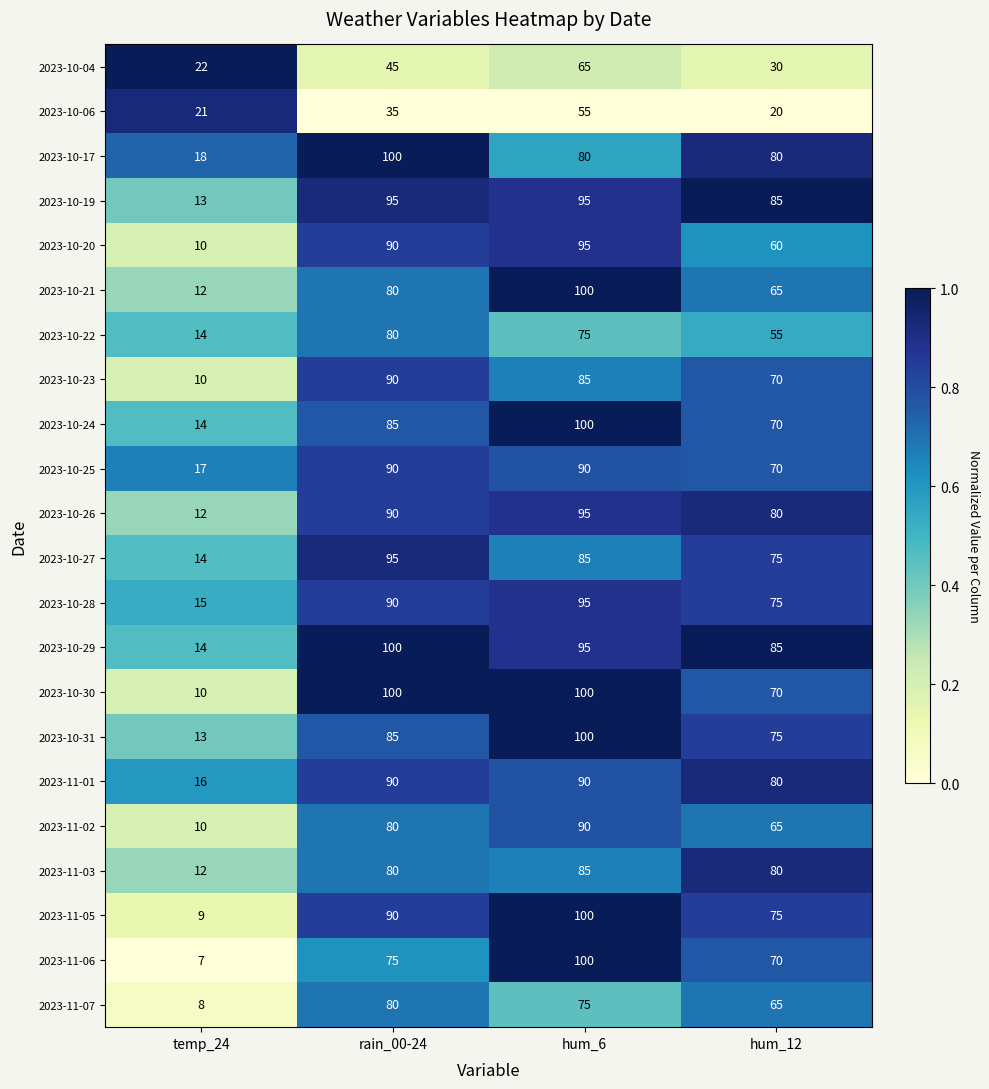

What is the minimum value for 2023-10-23?

10